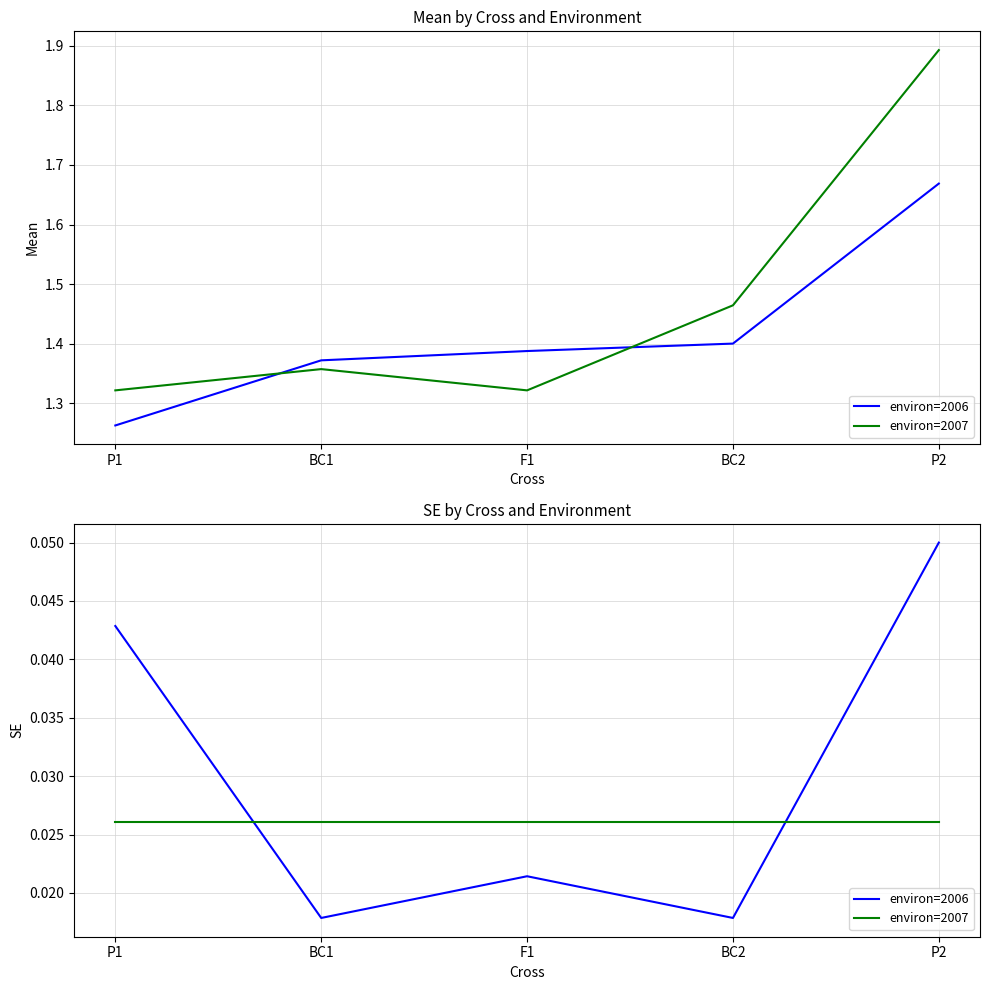

After their last crossing, which series has the higher values: environ=2007 or environ=2006?

environ=2006